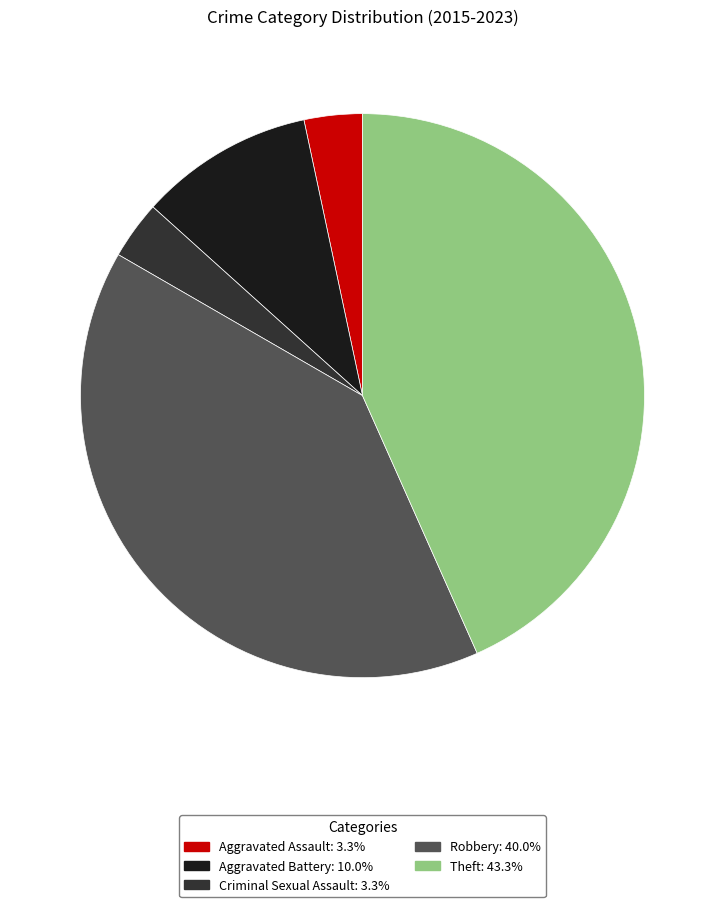

Is it true that Theft is 32% of the pie?

False